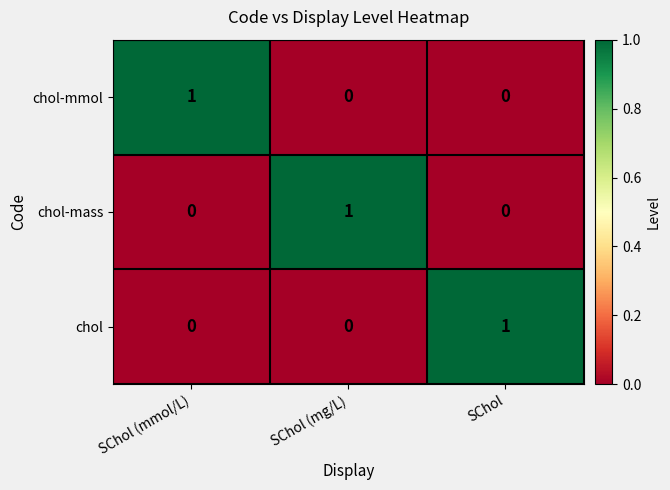

How many chol-mmol values are between 0 and 1?

3